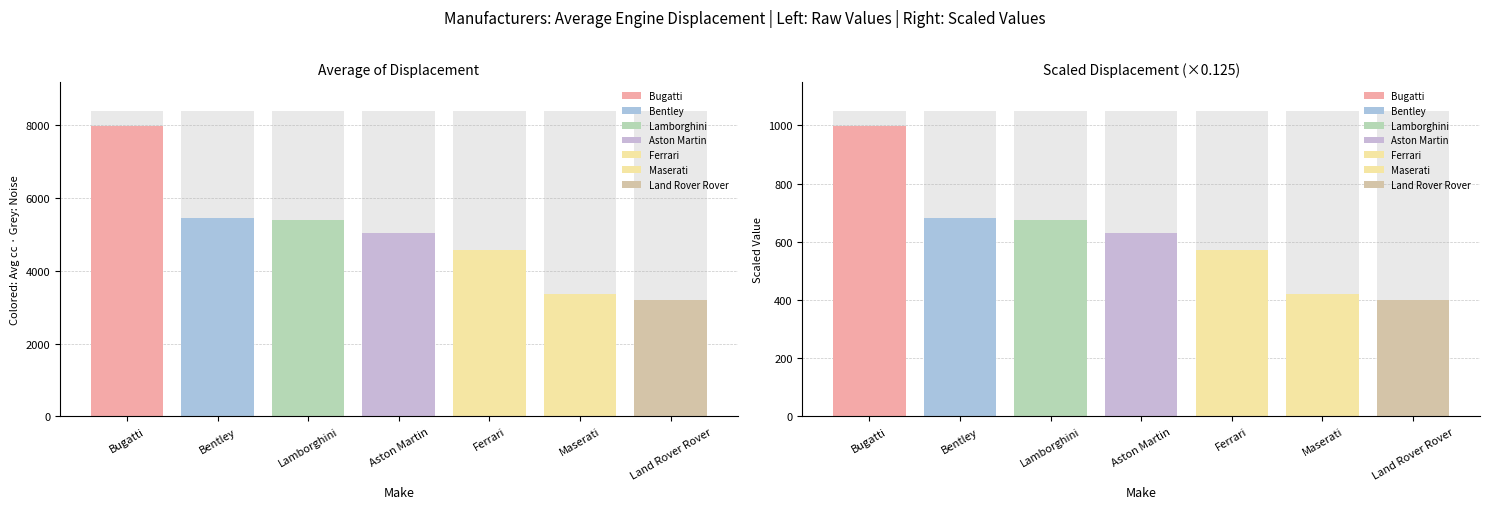

What is the maximum value shown in the chart?

7993.0